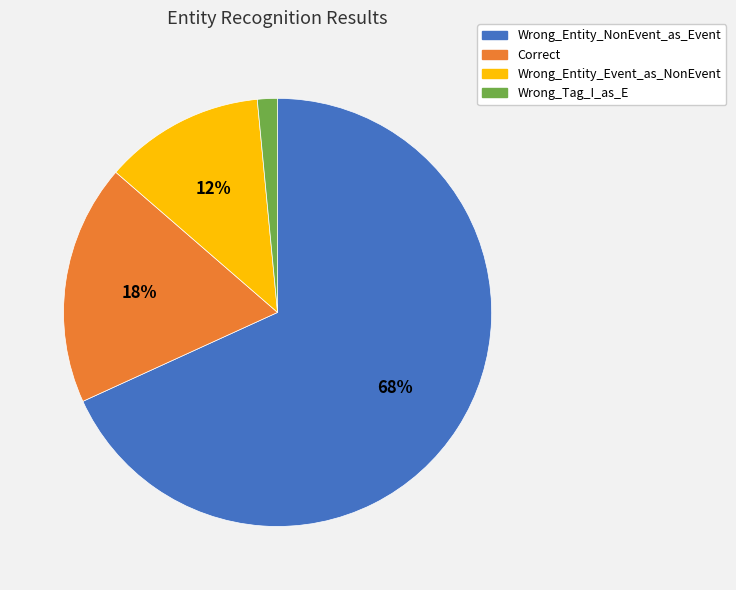

Between Wrong_Entity_NonEvent_as_Event and Wrong_Entity_Event_as_NonEvent, which is larger?

Wrong_Entity_NonEvent_as_Event